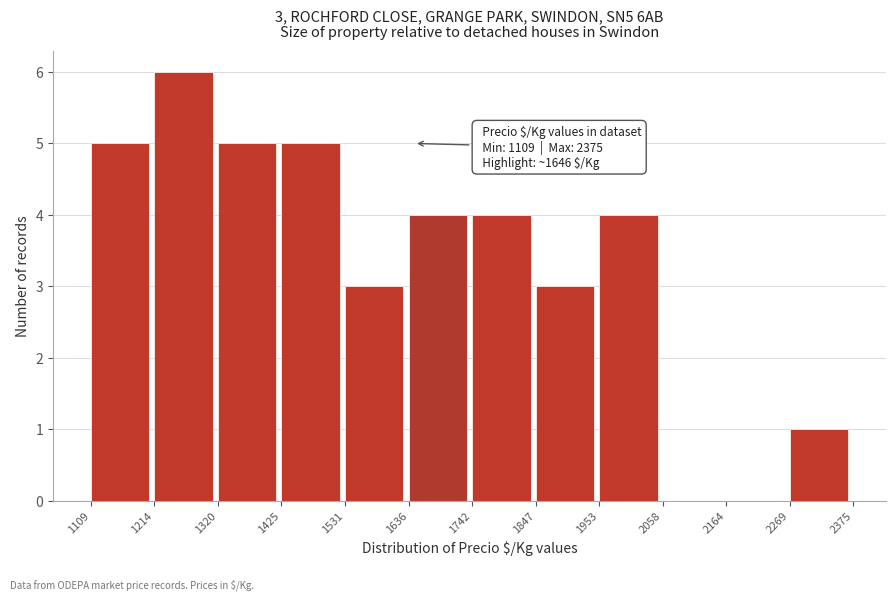

Which range on the x-axis has the tallest bar?

1214 to 1320